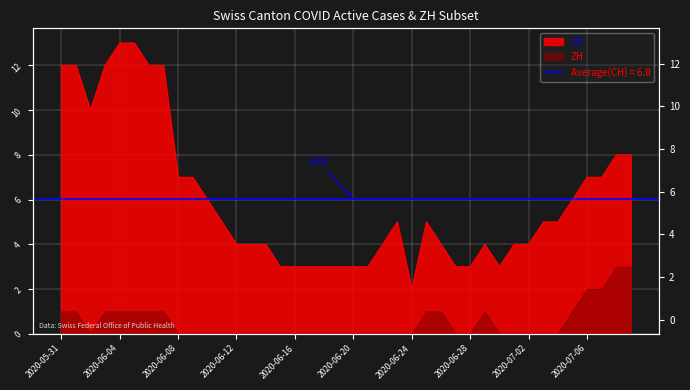

What is the difference between the maximum and minimum values?

11